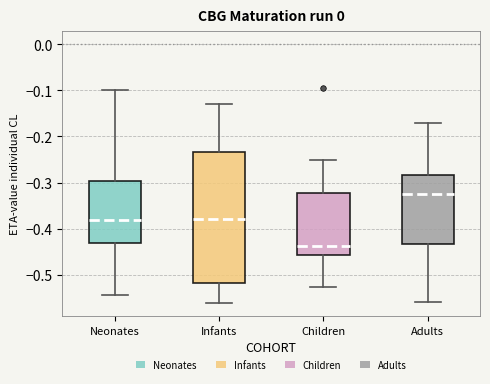

Where is the lower edge of the box for Children on the y-axis? The values are not printed on the chart, so give them approximately, as read against the axis.

-0.46